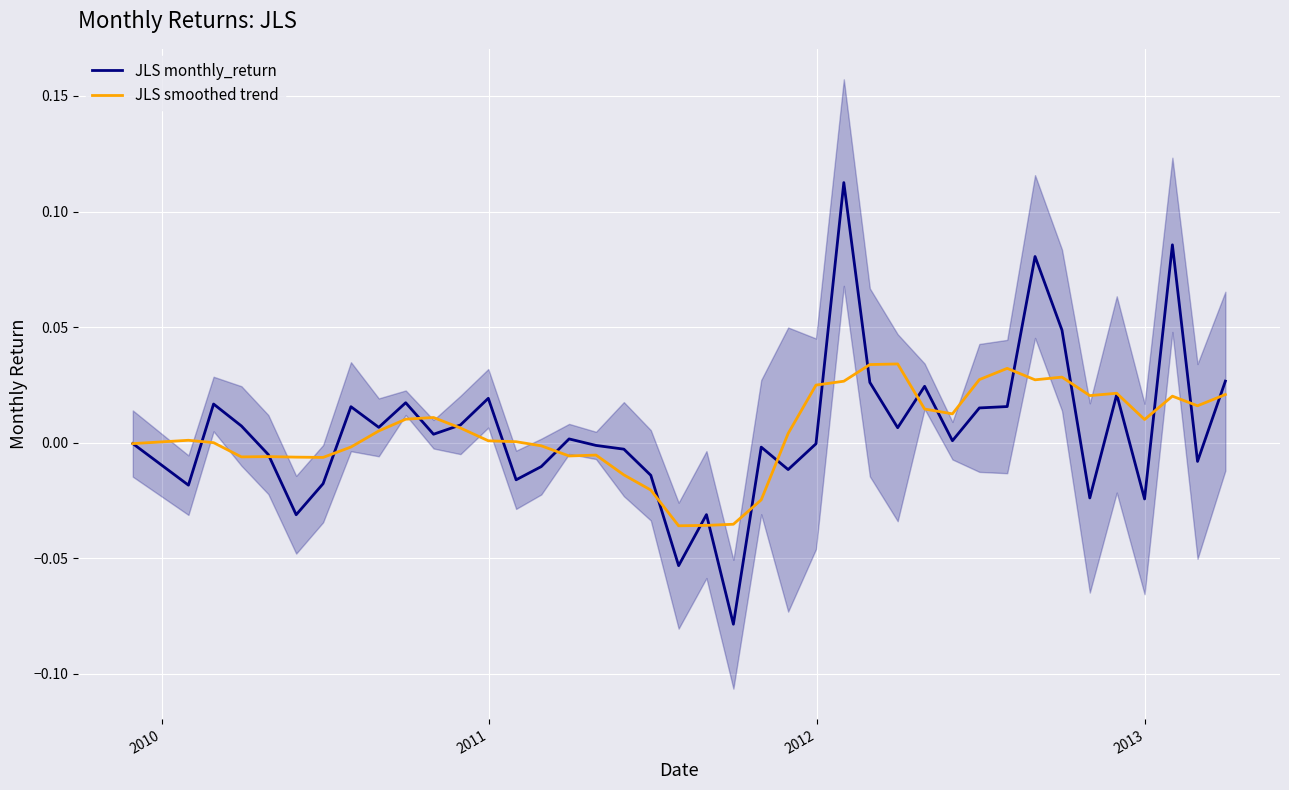

Does the chart display data point markers on the line(s)?

No